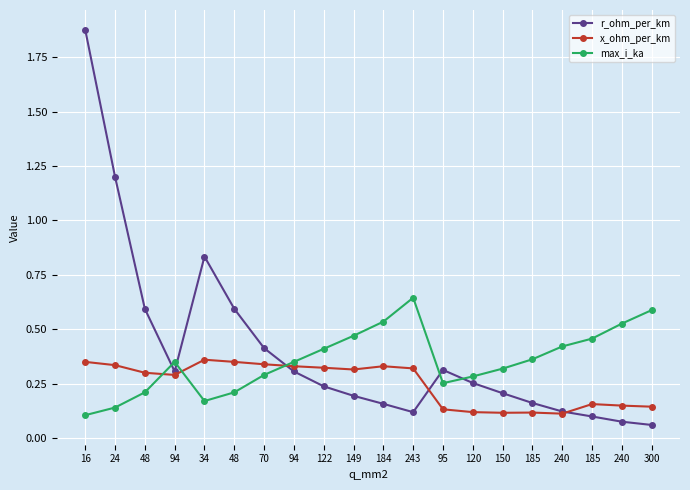

How many categories are shown in the chart?

20